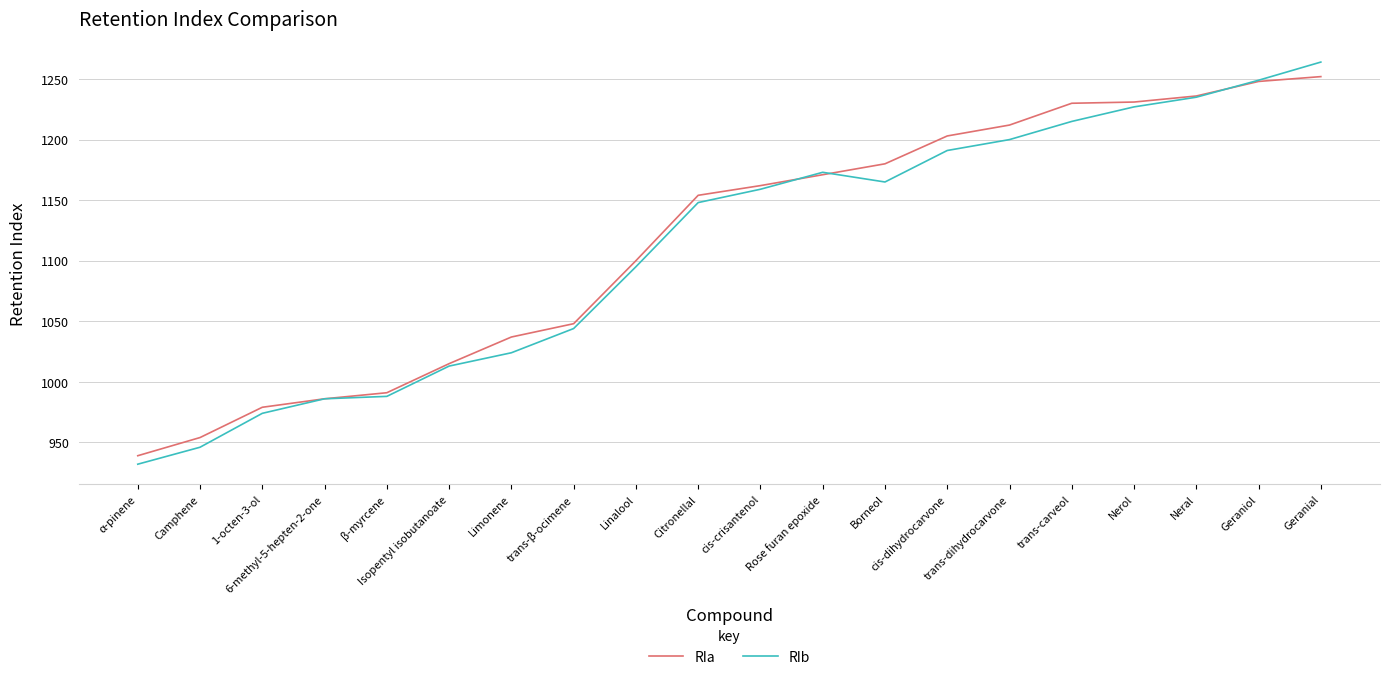

Which series has the largest range (max minus min)?

RIb